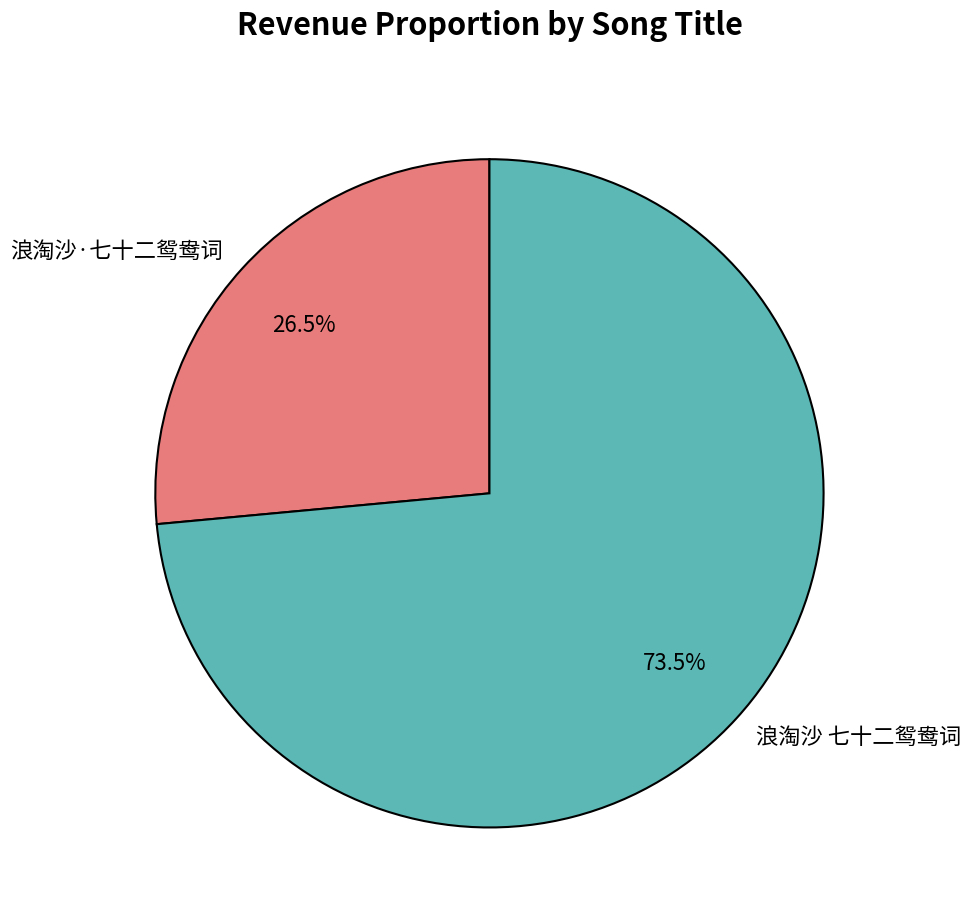

Does any single category account for the majority?

Yes